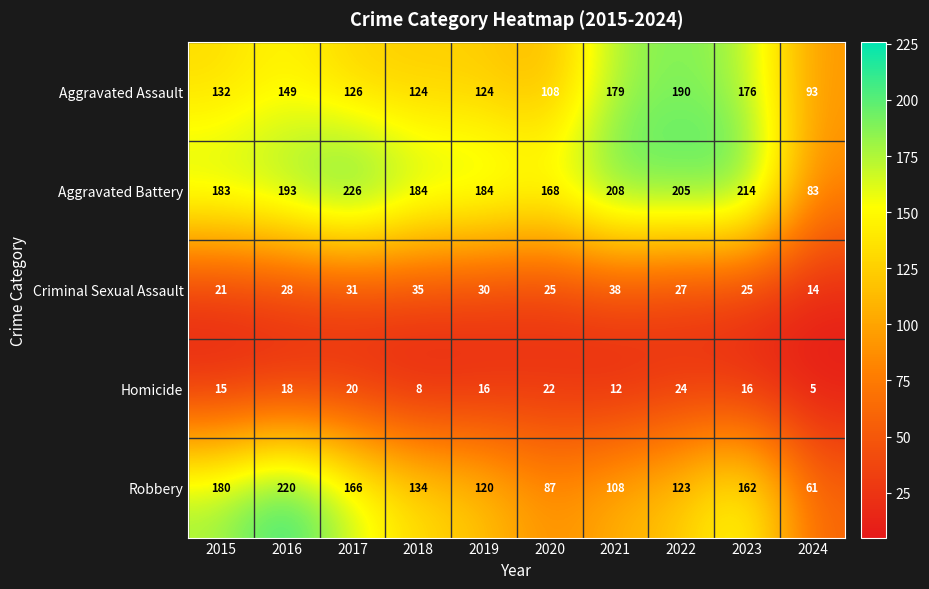

Which series has the largest range (max minus min)?

Robbery